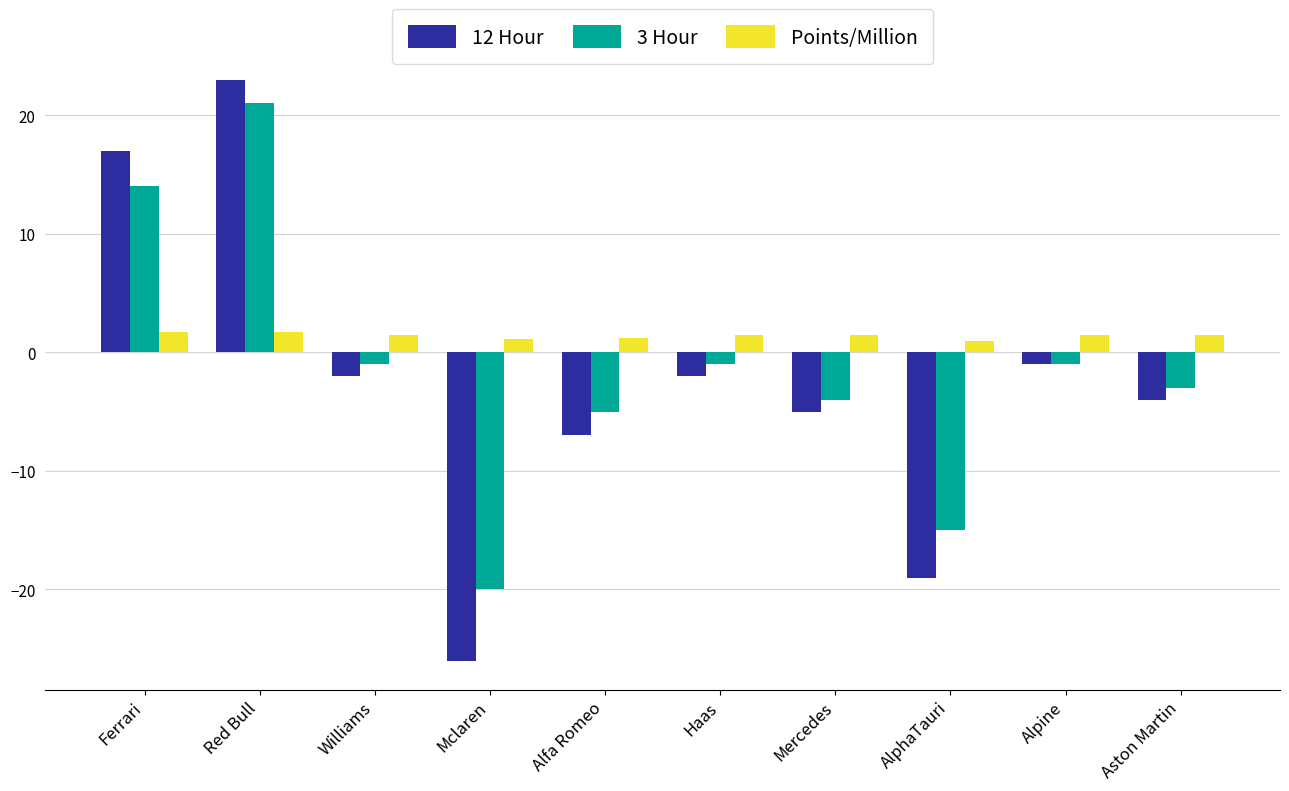

What is the average value of the Points/Million series?

1.4